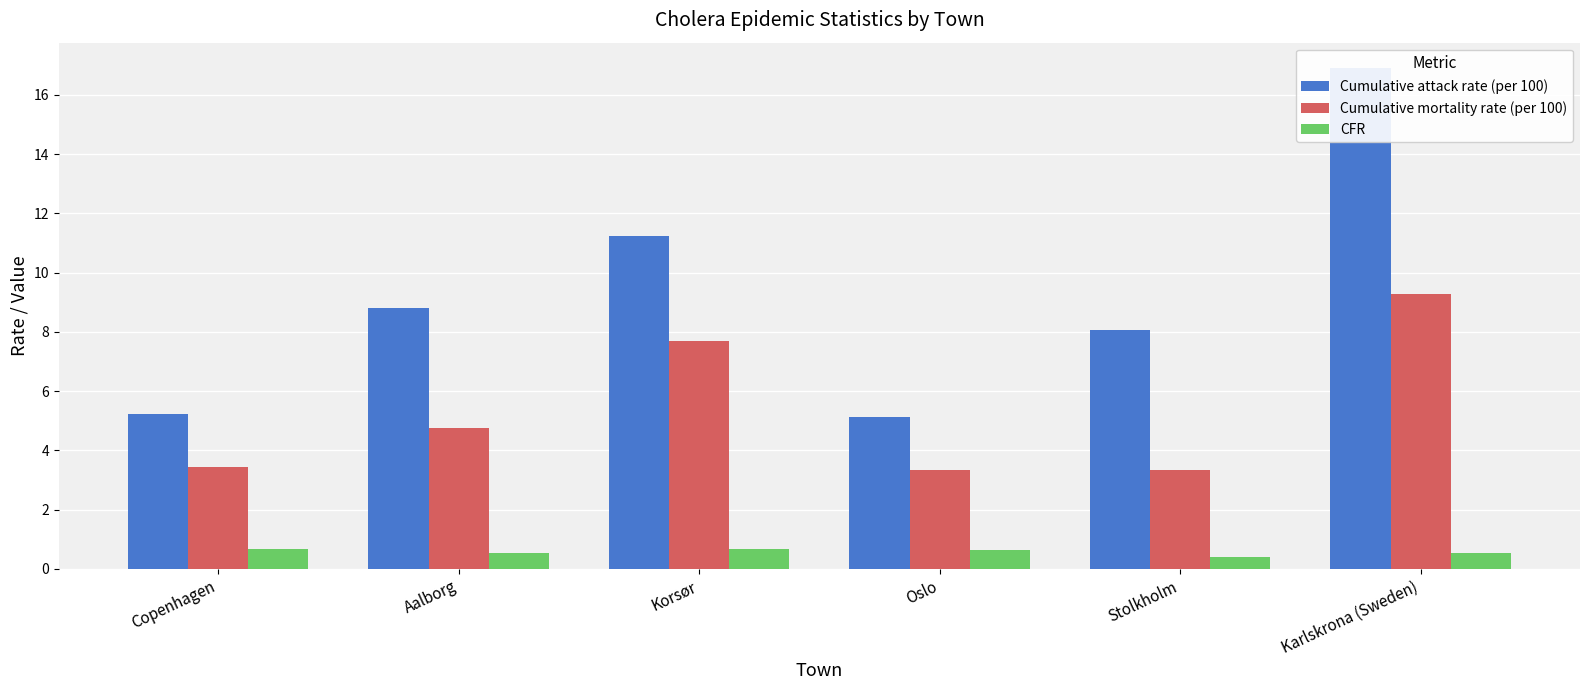

Does the chart contain stacked bars?

No